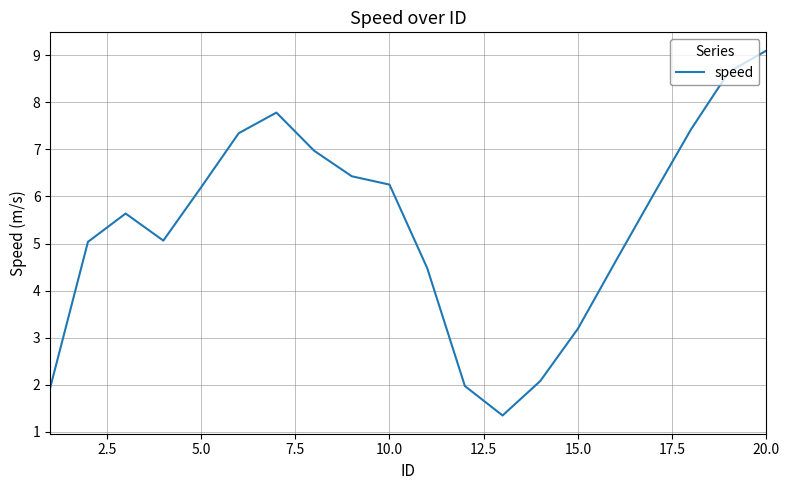

What is the difference between the maximum and minimum values?

7.7